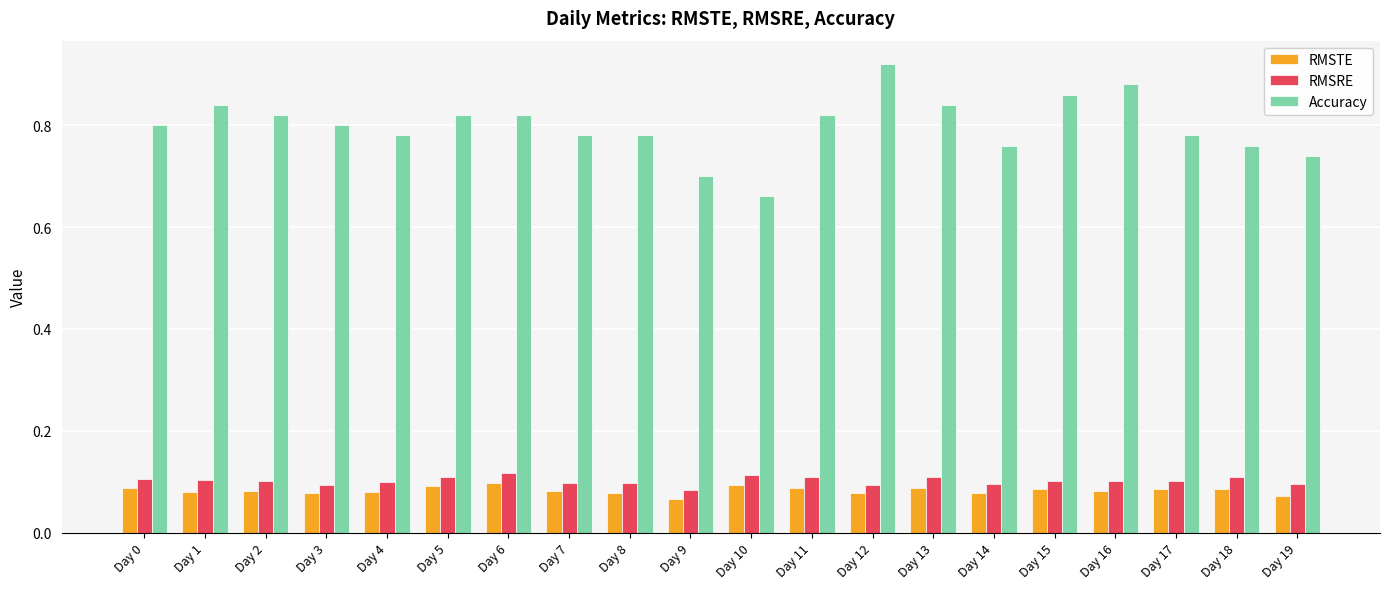

How many groups of bars are there?

20